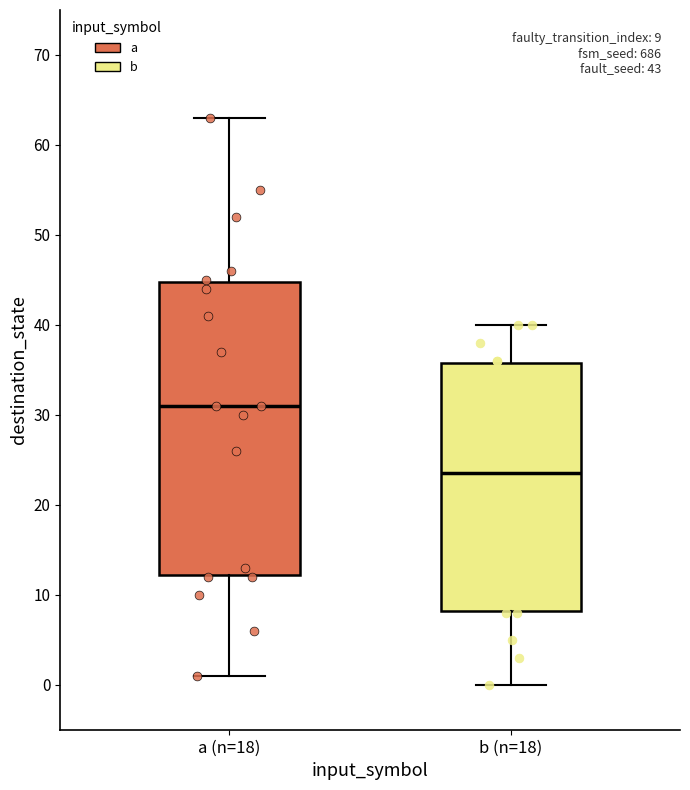

Which box has the lowest median line?

b (n=18)